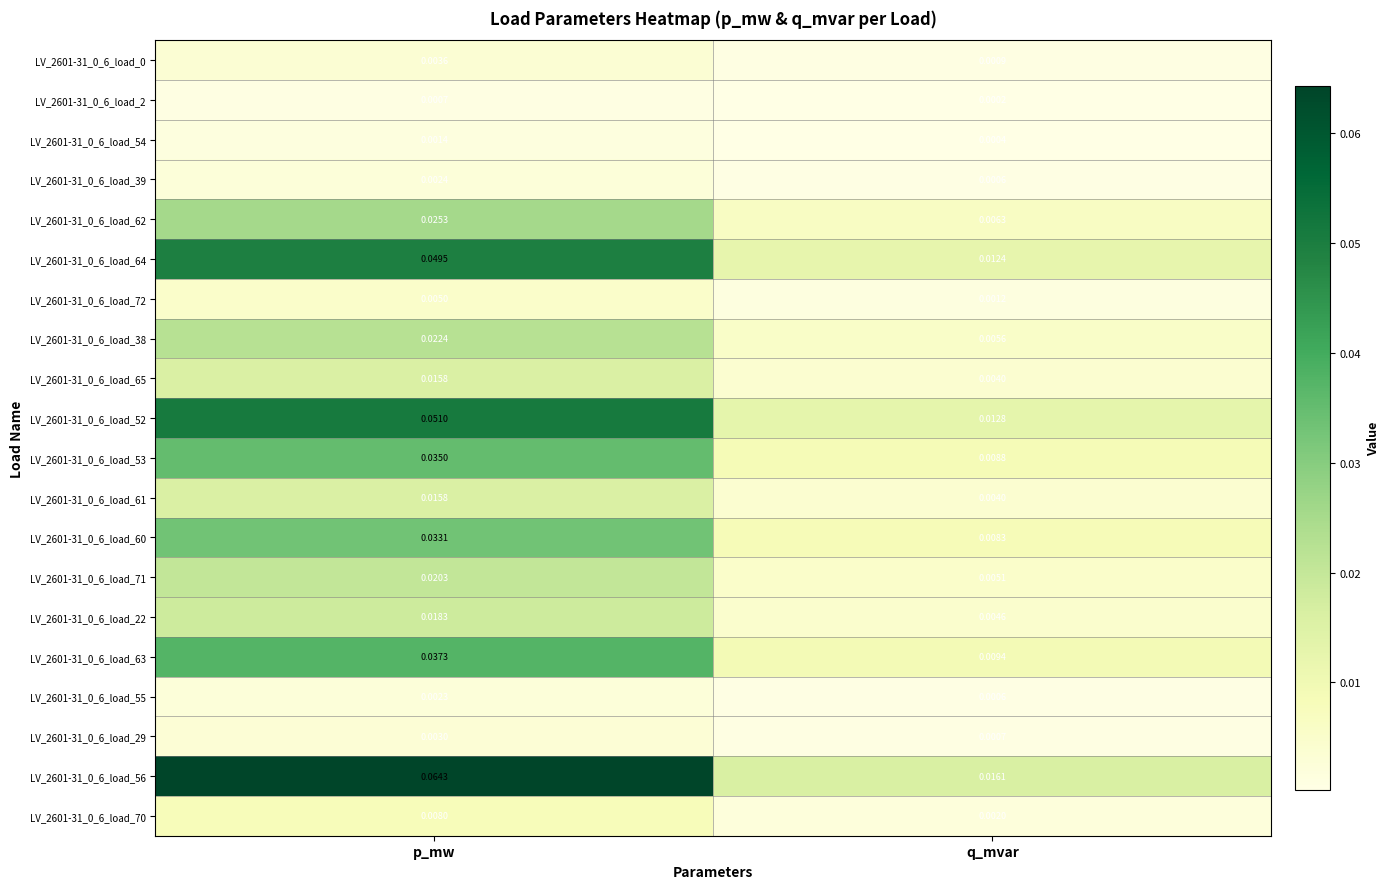

List the labels in order of LV_2601-31_0_6_load_55 value, smallest first.

q_mvar, p_mw